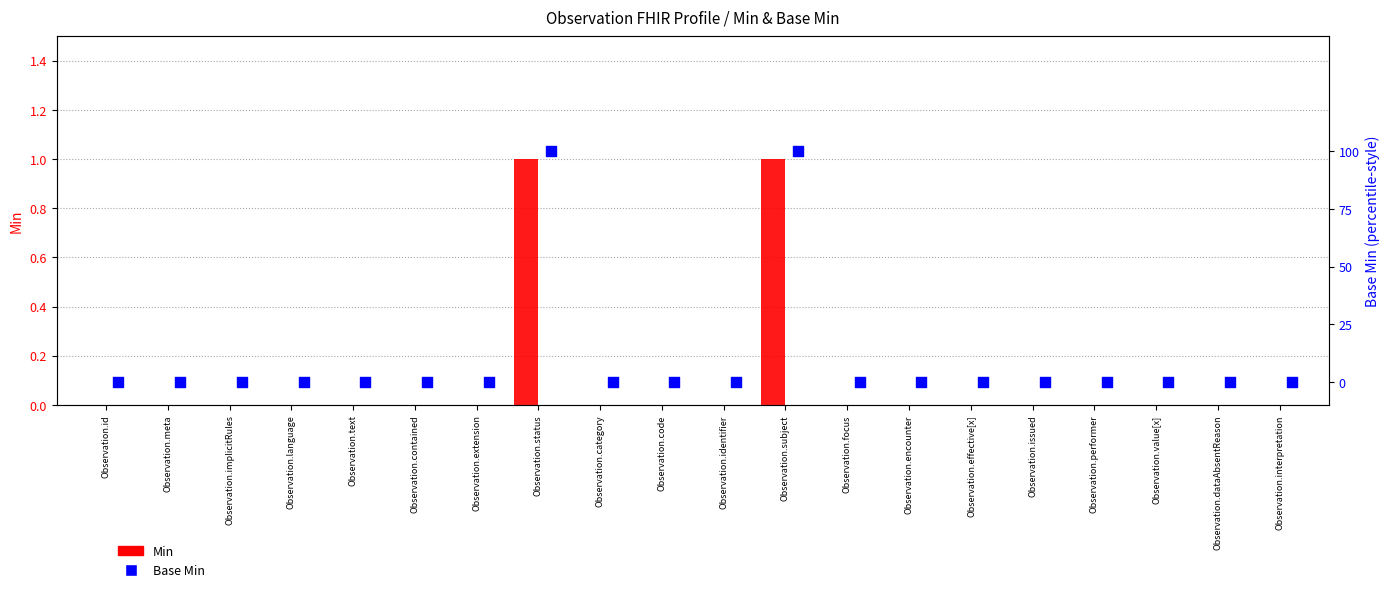

Is the value of Min at Observation.issued greater than the value of Base Min at Observation.effective[x]?

No